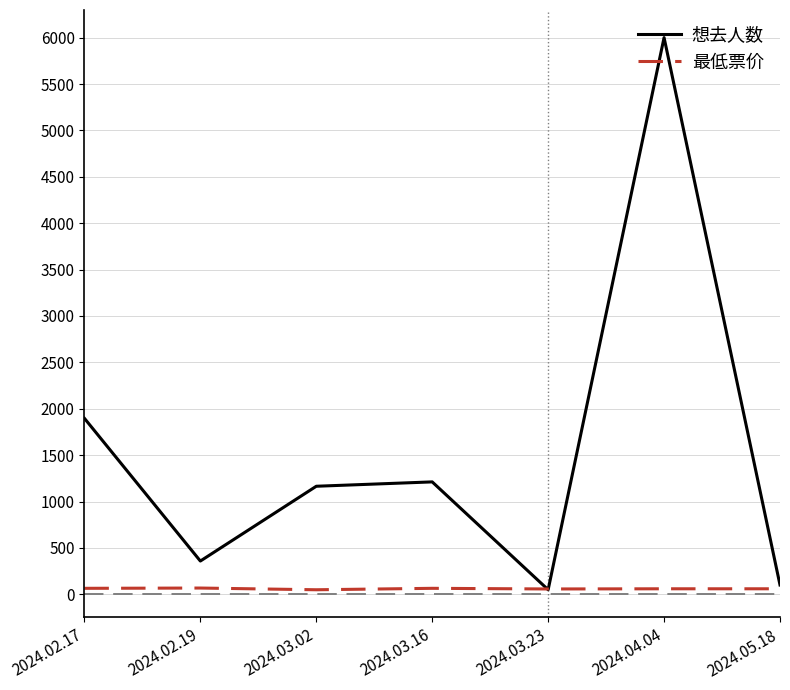

What is the greatest value displayed?

6000.0